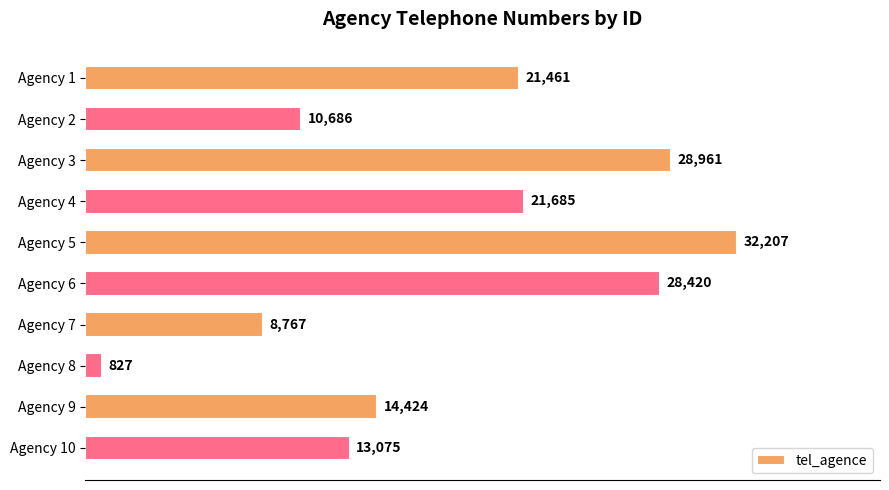

List the labels in order of value, largest first.

Agency 5, Agency 3, Agency 6, Agency 4, Agency 1, Agency 9, Agency 10, Agency 2, Agency 7, Agency 8